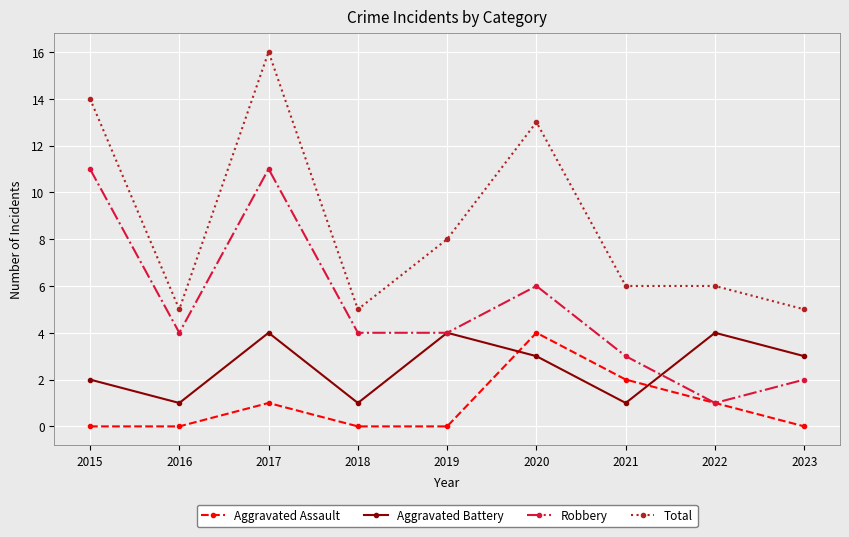

What is the highest value of the Robbery series?

11